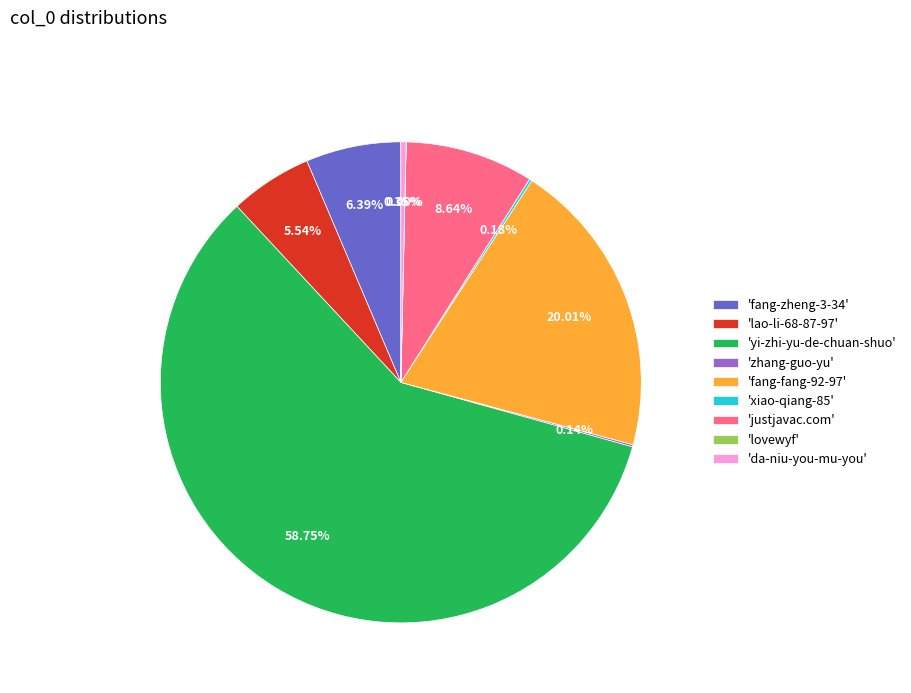

Which slice represents more than half of the pie?

'yi-zhi-yu-de-chuan-shuo'